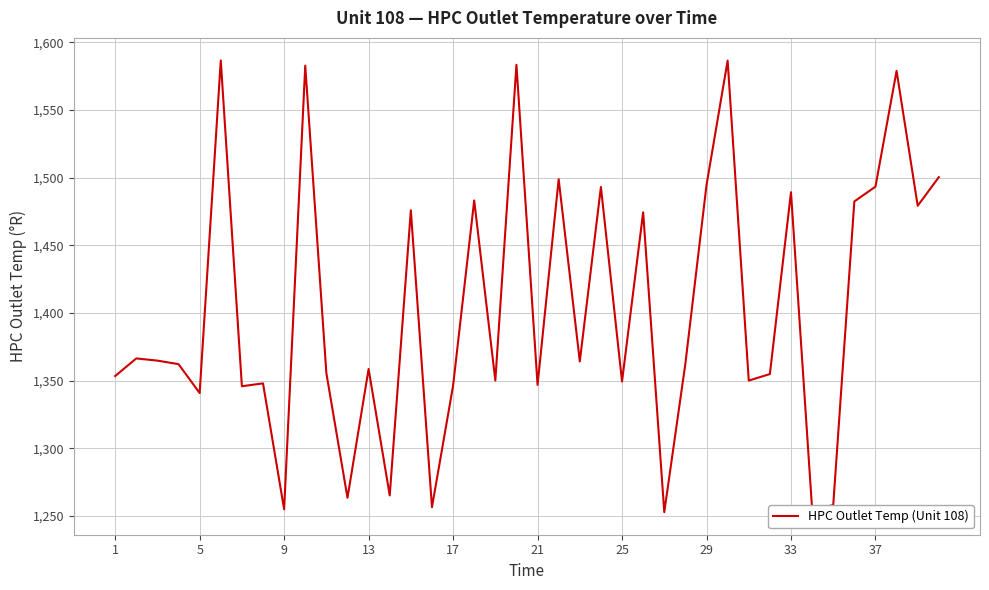

What is the difference between the maximum and minimum values?

333.9